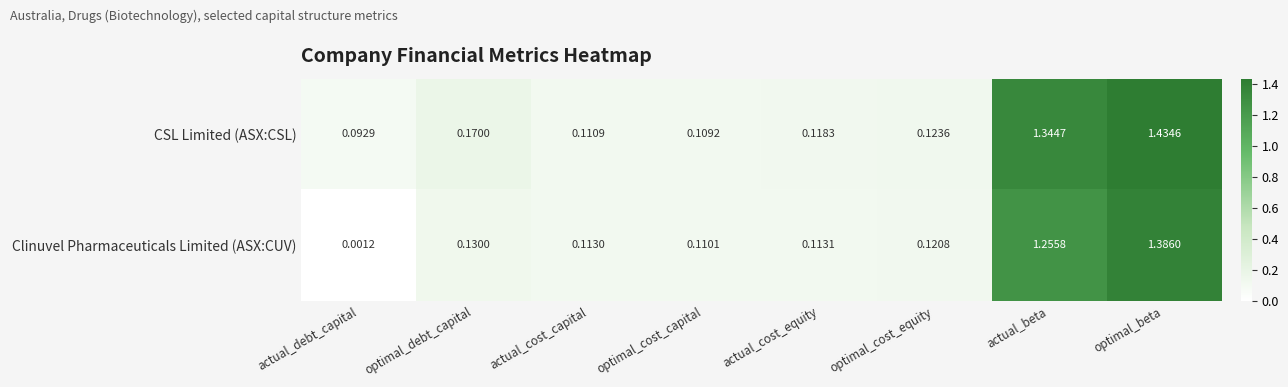

What is the total value across all series at actual_beta?

2.6